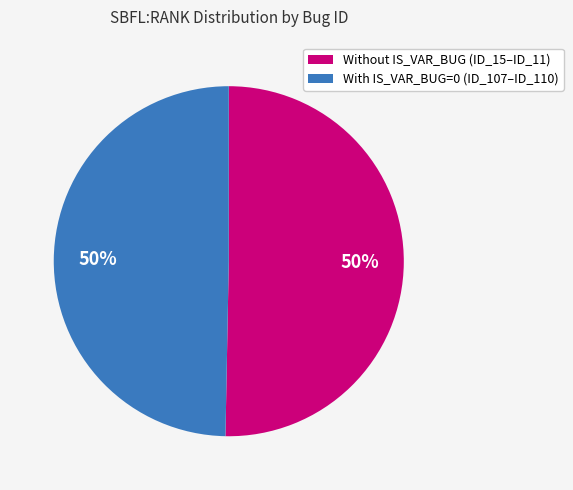

Combined, do Without IS_VAR_BUG (ID_15–ID_11) and With IS_VAR_BUG=0 (ID_107–ID_110) account for over 50%?

Yes